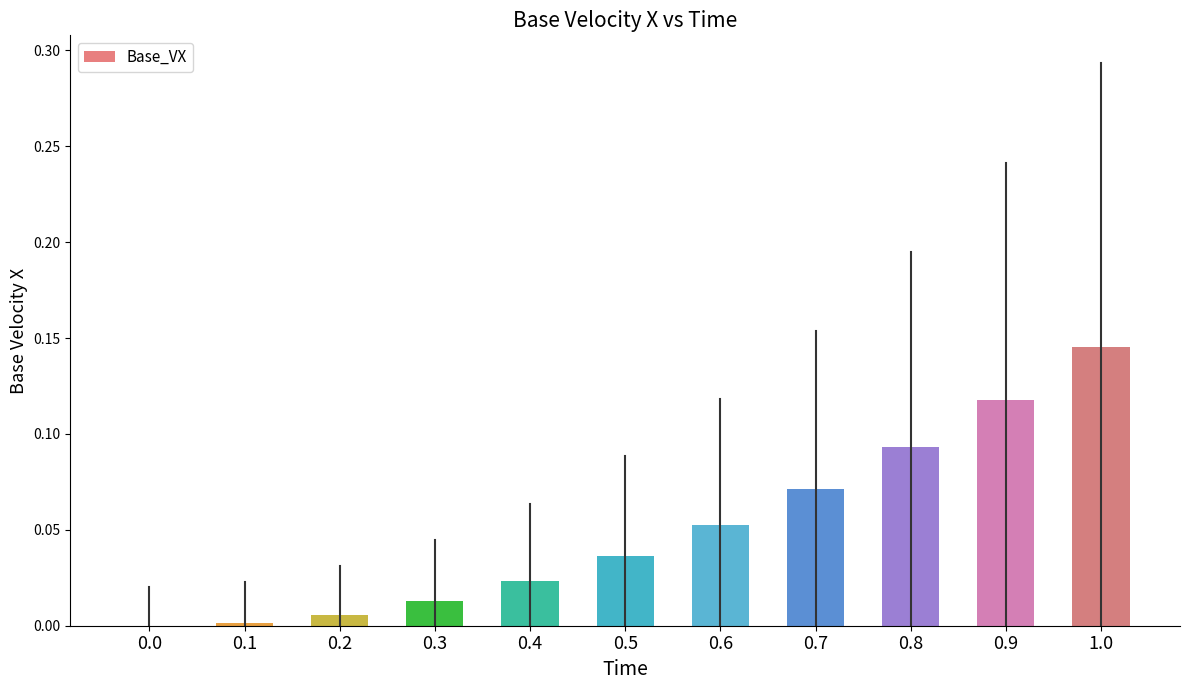

True or false: the data shows 0.0 at 0.2.

True